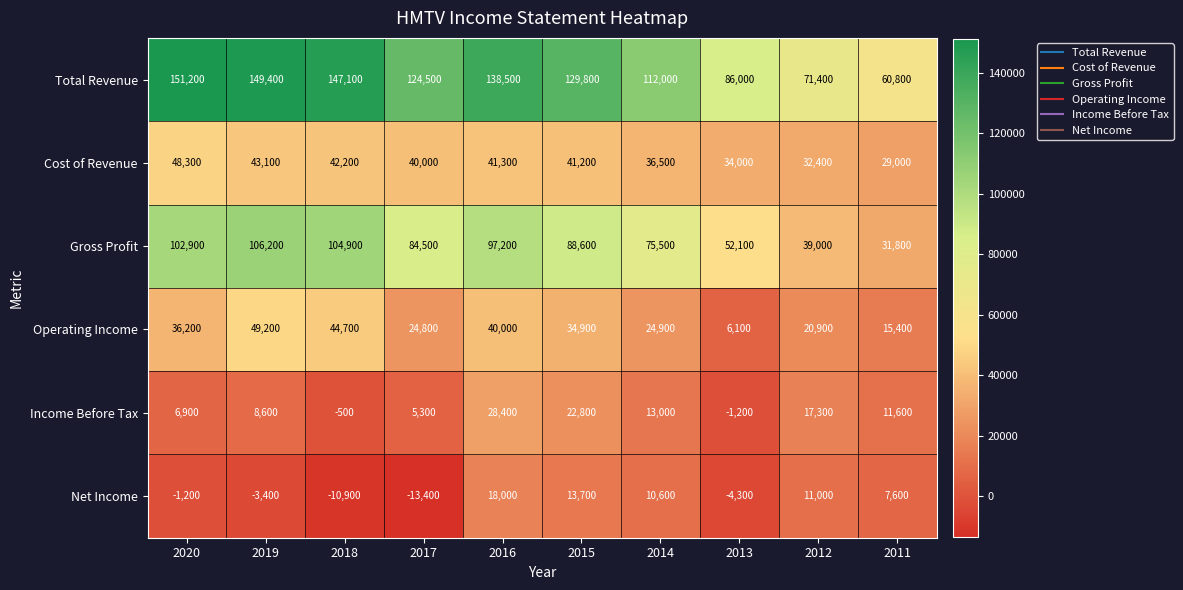

What is the difference between the maximum and minimum values in the Gross Profit series?

74400